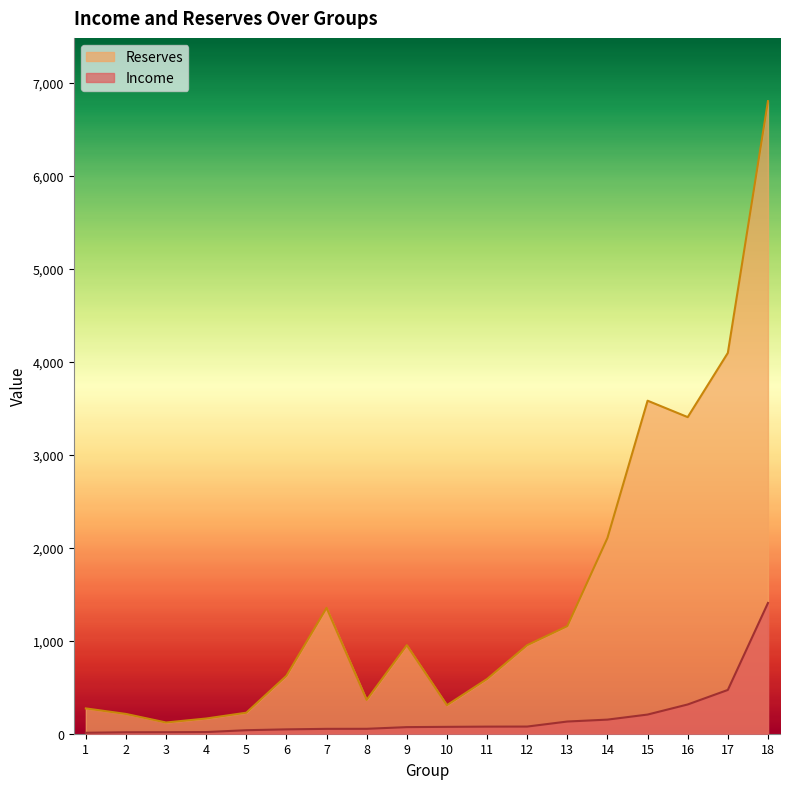

The value of Income at 13 is 131.2. True or false?

True